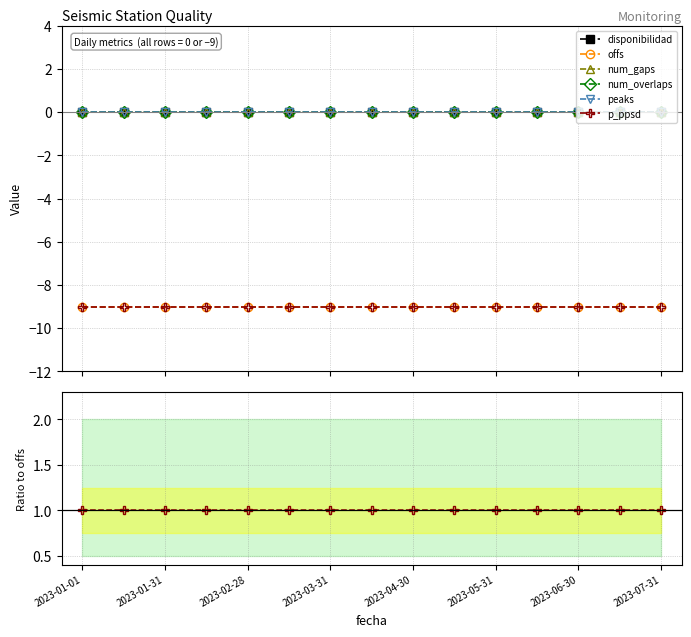

The offs series shows -14 at 2023-05-31. True or false?

False